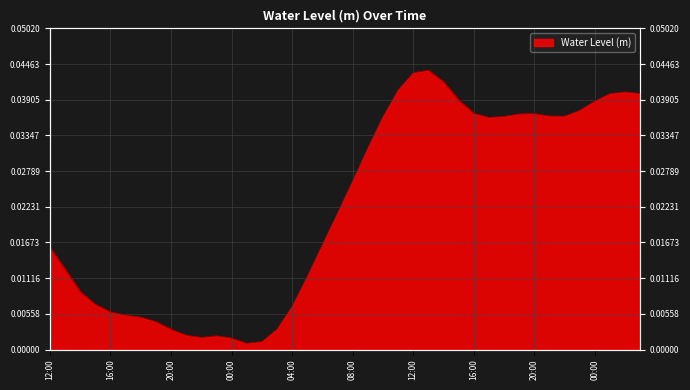

At which category does the data reach its first local peak?

2022-11-16 23:00